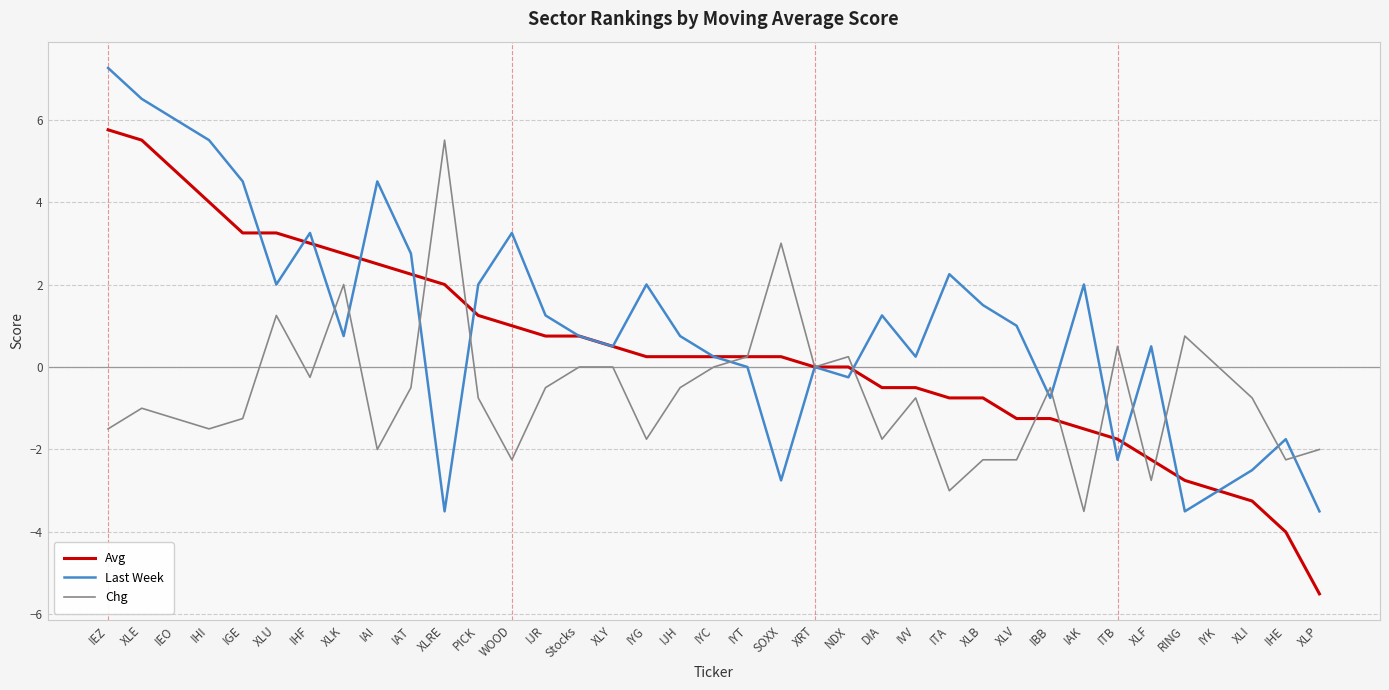

Which series changed the most between XLRE and IHE?

Chg